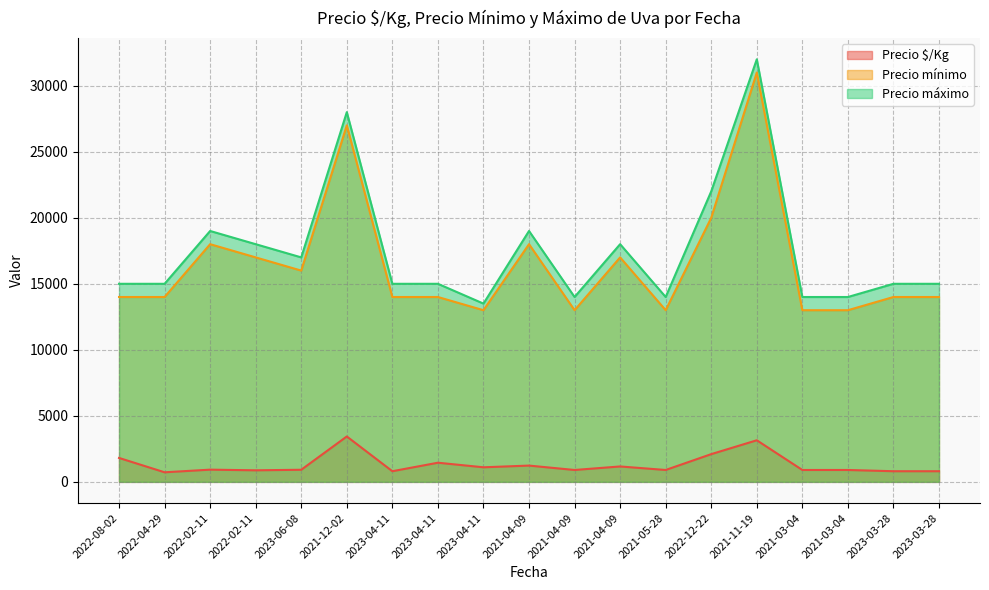

What value does the Precio mínimo series have at 2022-02-11, to the nearest 100?

17000